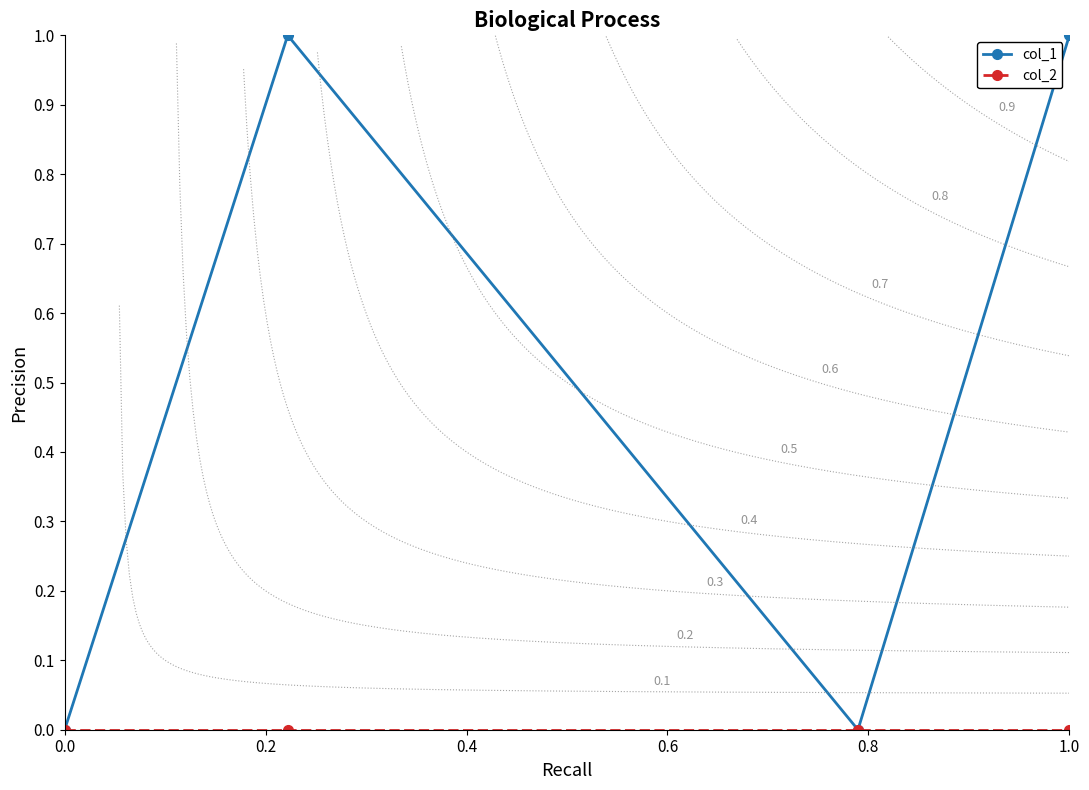

How many col_1 values are between 0 and 1?

4